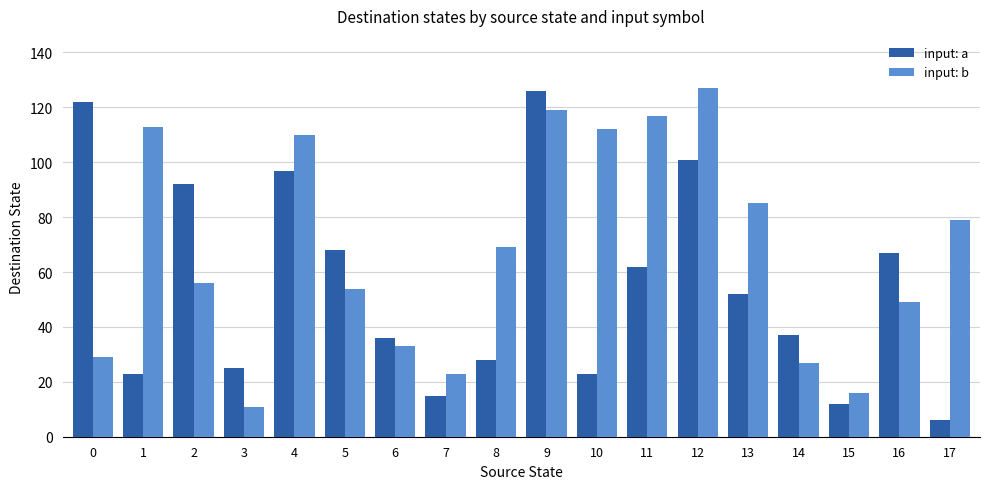

Where is input: b nearest to the value 69?

8